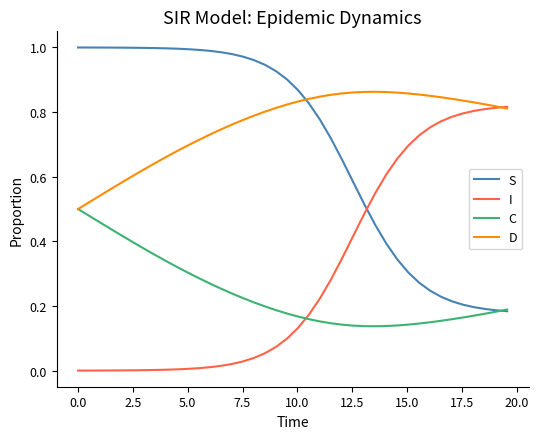

Which series has the largest total across all categories?

D